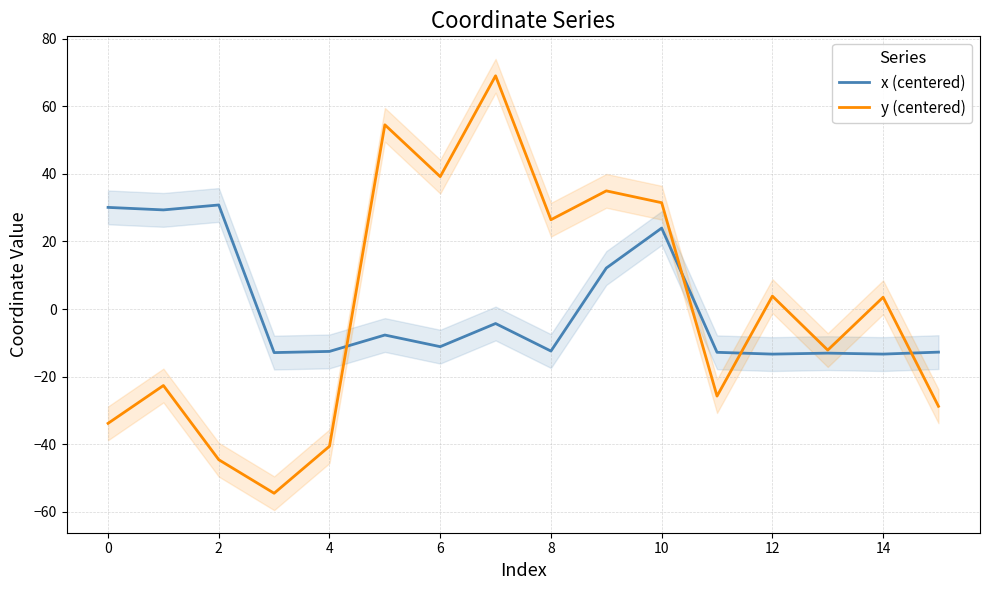

What is the minimum value shown in the chart?

-54.5